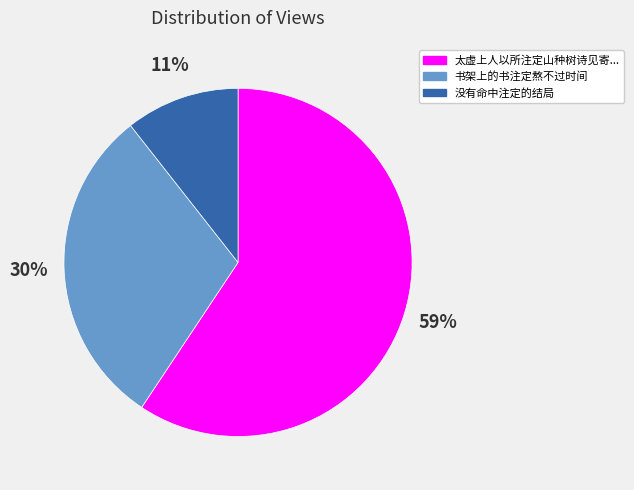

To the nearest percent, what is the average slice percentage?

33%